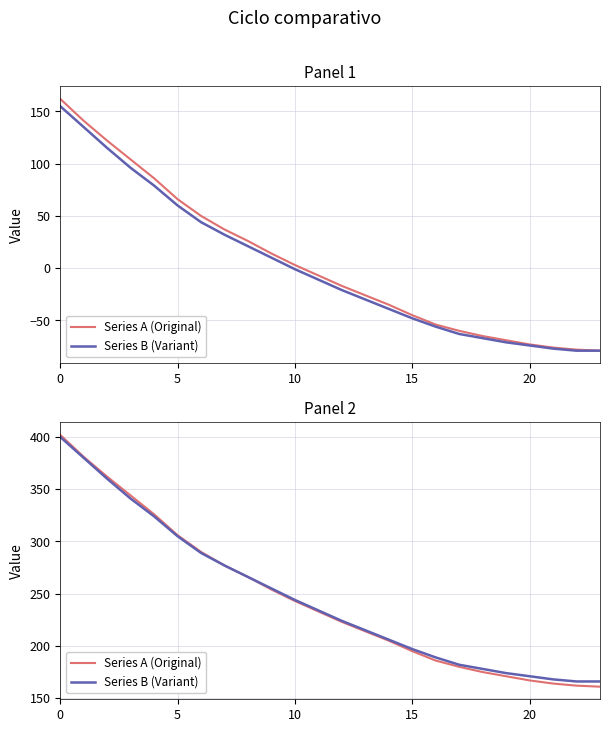

Is the value of Series A (Original) at 20 greater than the value of Series B (Variant) at 10?

No